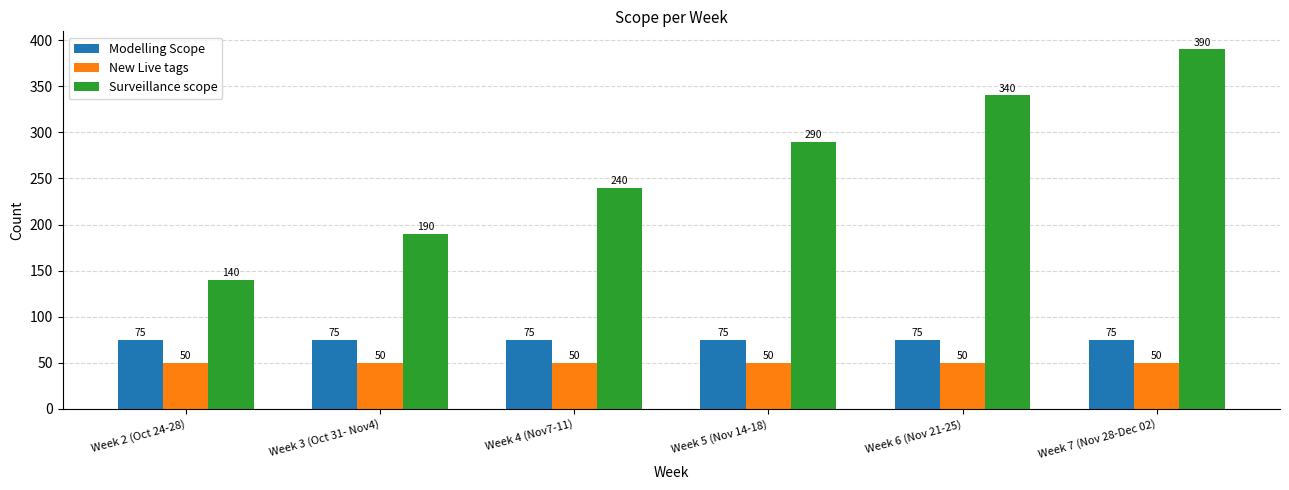

Reading right to left, what are all the values shown in this chart?

Modelling Scope: Week 7 (Nov 28-Dec 02)=75	Week 6 (Nov 21-25)=75	Week 5 (Nov 14-18)=75	Week 4 (Nov7-11)=75	Week 3 (Oct 31- Nov4)=75	Week 2 (Oct 24-28)=75
New Live tags: Week 7 (Nov 28-Dec 02)=50	Week 6 (Nov 21-25)=50	Week 5 (Nov 14-18)=50	Week 4 (Nov7-11)=50	Week 3 (Oct 31- Nov4)=50	Week 2 (Oct 24-28)=50
Surveillance scope: Week 7 (Nov 28-Dec 02)=390	Week 6 (Nov 21-25)=340	Week 5 (Nov 14-18)=290	Week 4 (Nov7-11)=240	Week 3 (Oct 31- Nov4)=190	Week 2 (Oct 24-28)=140